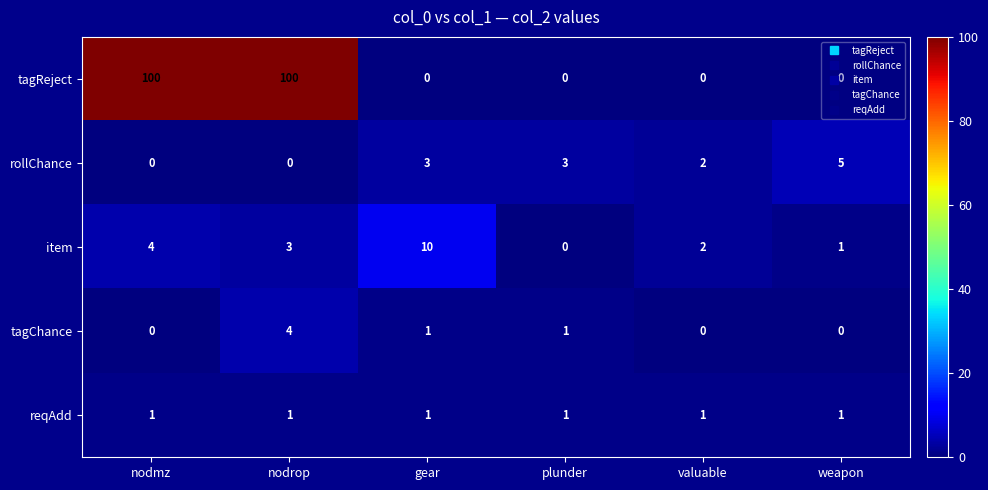

Which series has the largest total across all categories?

tagReject